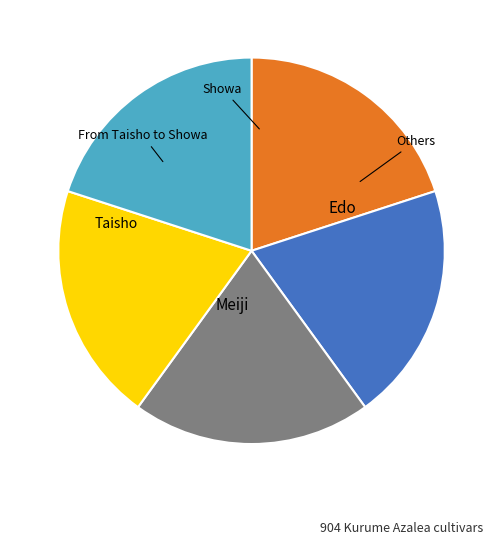

Does any single category account for the majority?

No